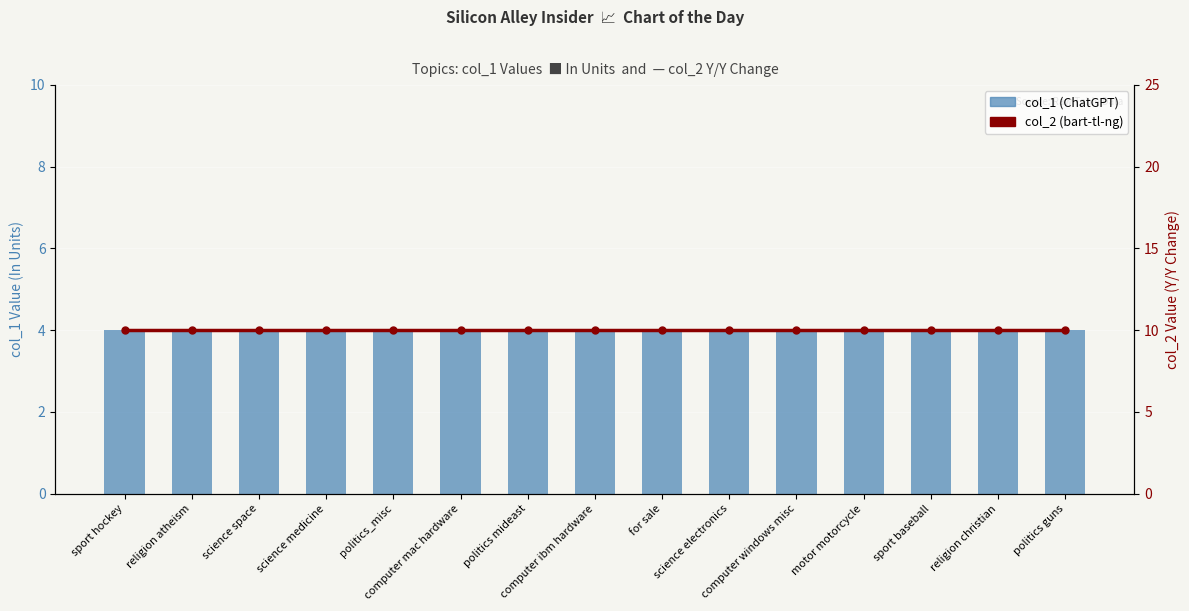

At which category does the chart reach its minimum across all series?

sport hockey